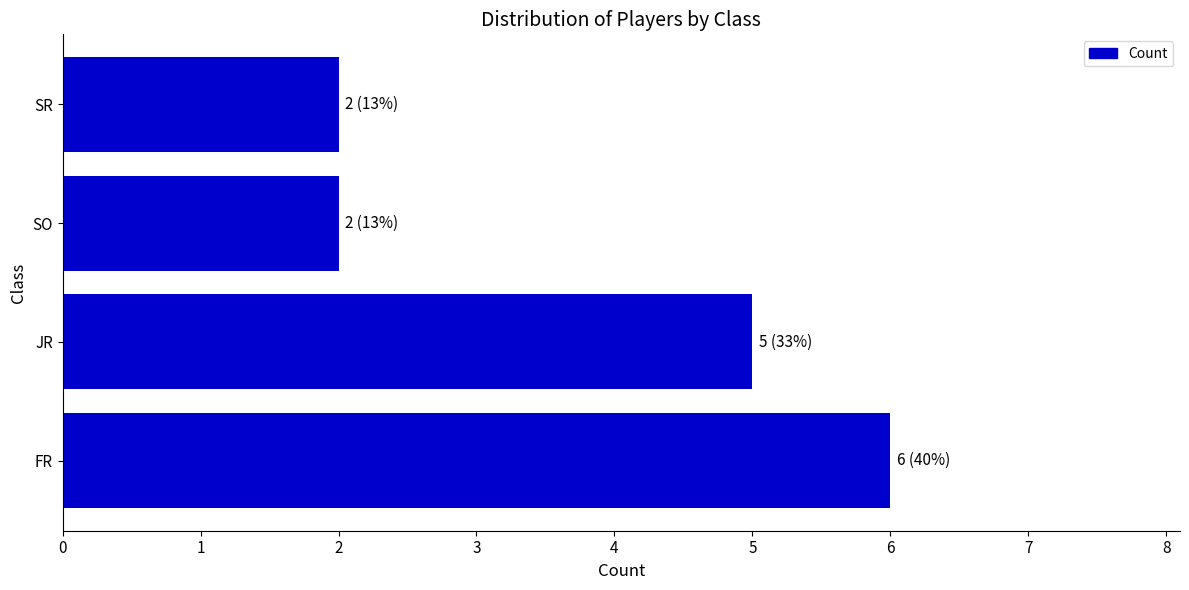

The chart shows a value of 6 at FR. True or false?

True